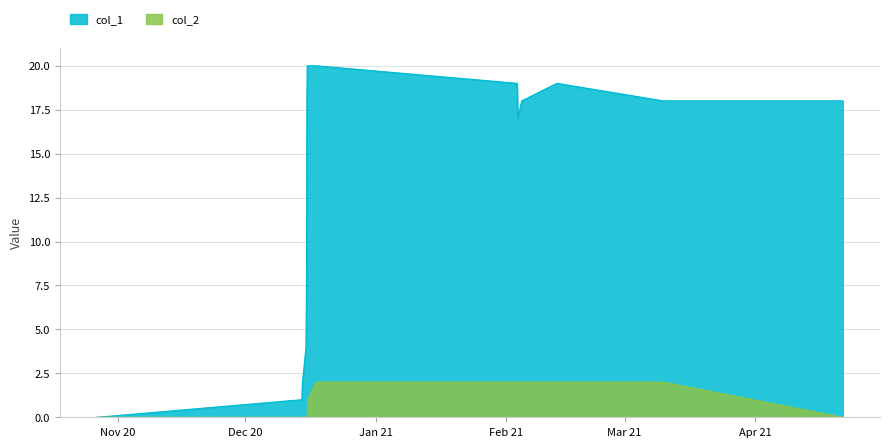

True or false: col_1 has a value of 8 at 1608045290.

True